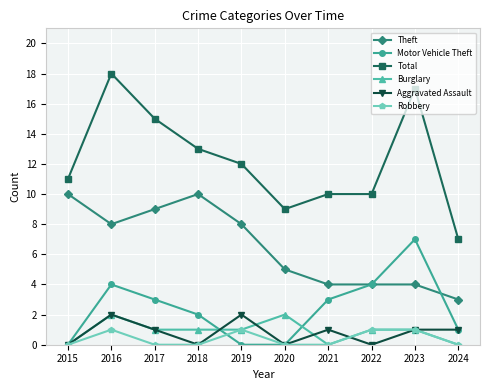

Between 2017 and 2020, which series saw the biggest shift?

Total